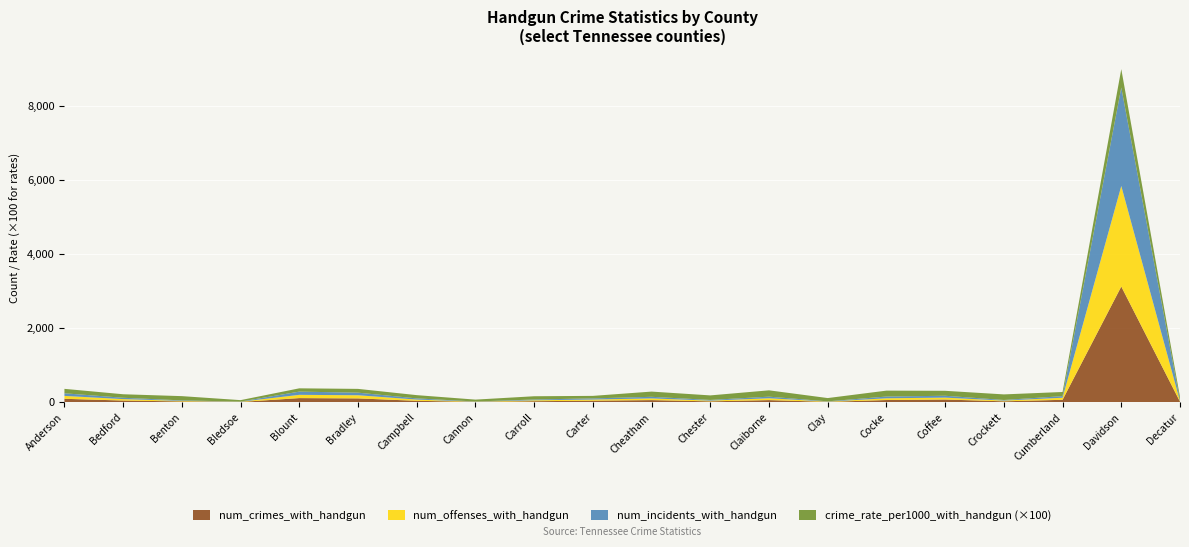

At which category is the sum across all series the highest?

Davidson